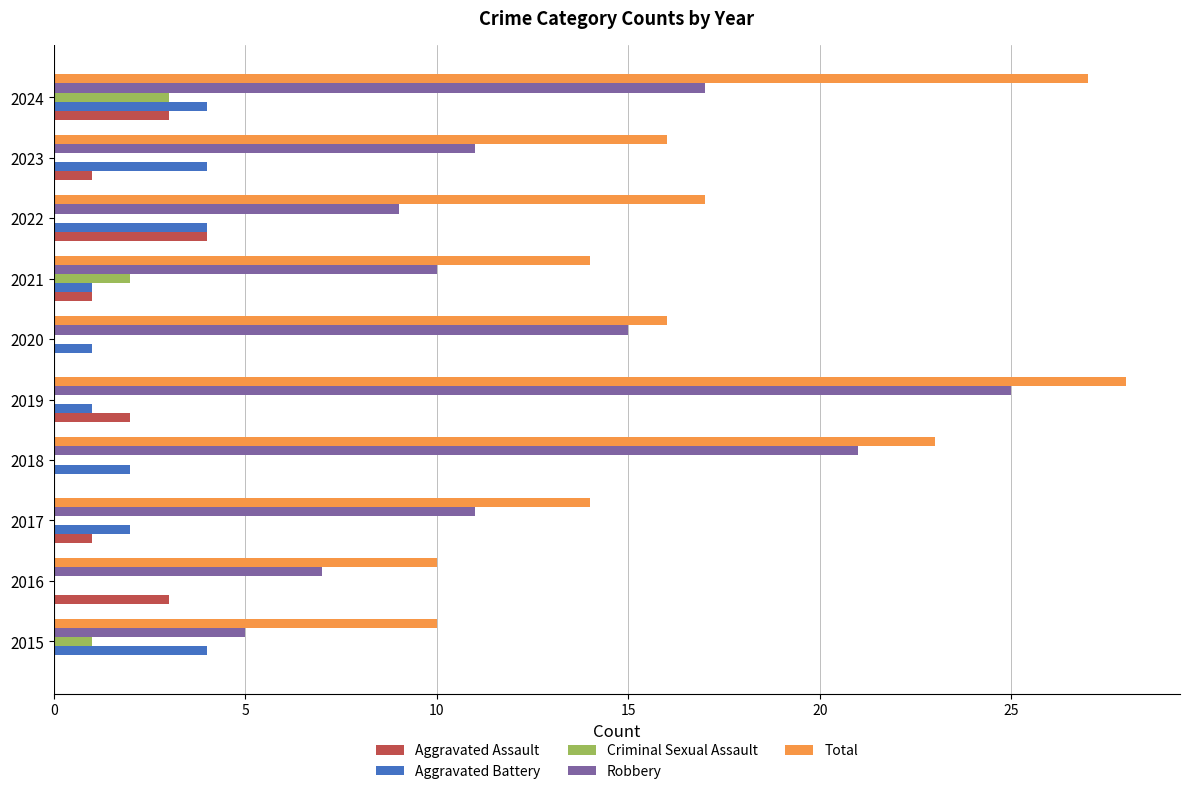

What are all the series names shown in the legend?

Aggravated Assault, Aggravated Battery, Criminal Sexual Assault, Robbery, Total